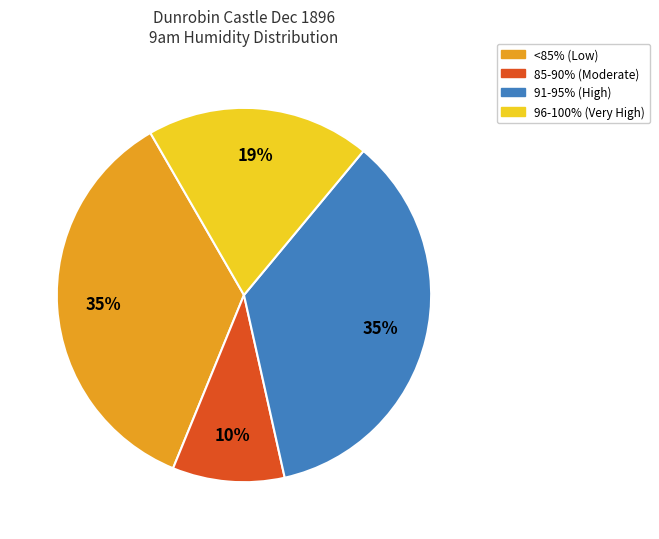

Count the number of slices in the pie.

4